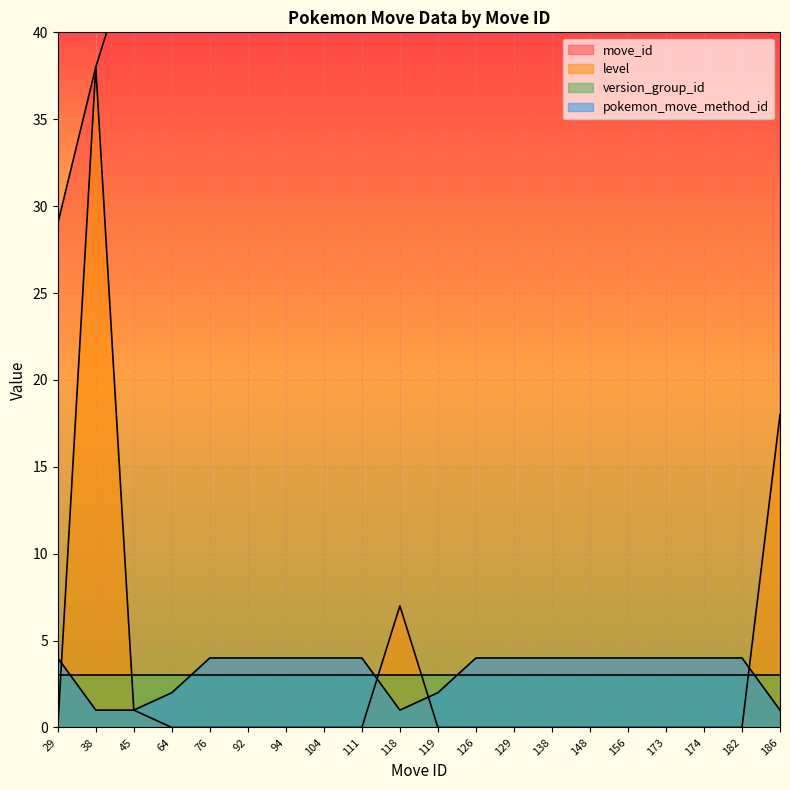

What is the sum of the move_id values at 111 and 94?

205